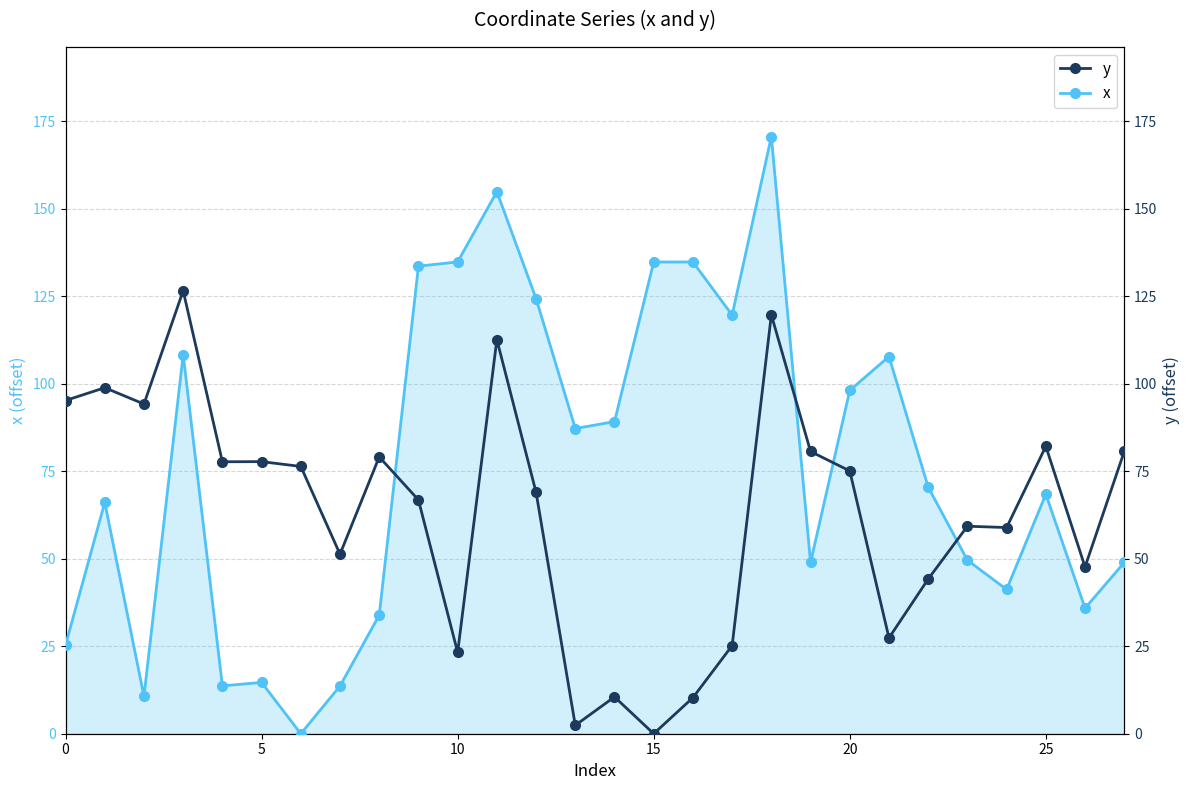

What is the highest value of the x series?

170.7